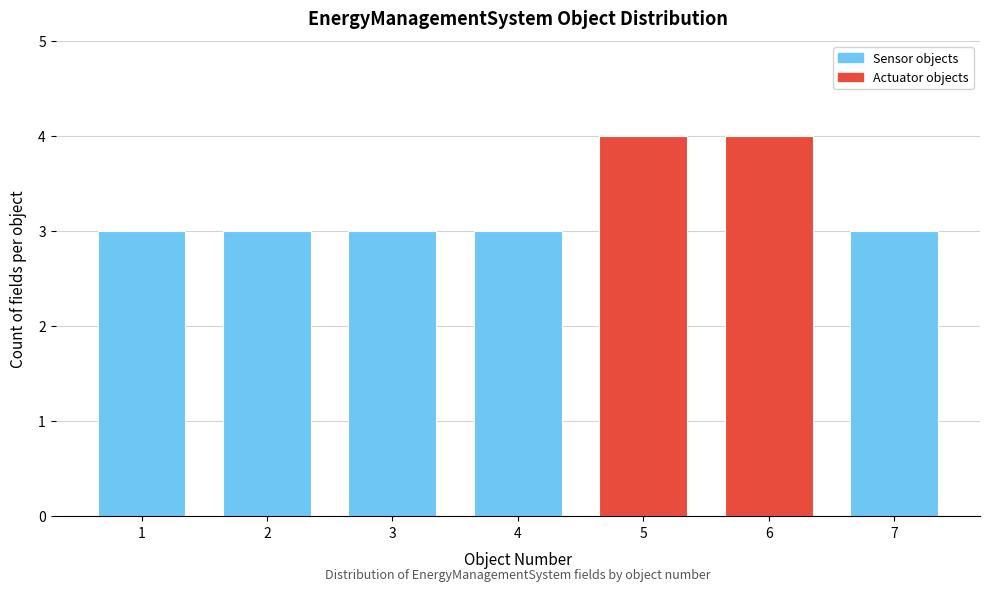

Reading right to left, extract all data points from this chart.

7=3	6=4	5=4	4=3	3=3	2=3	1=3